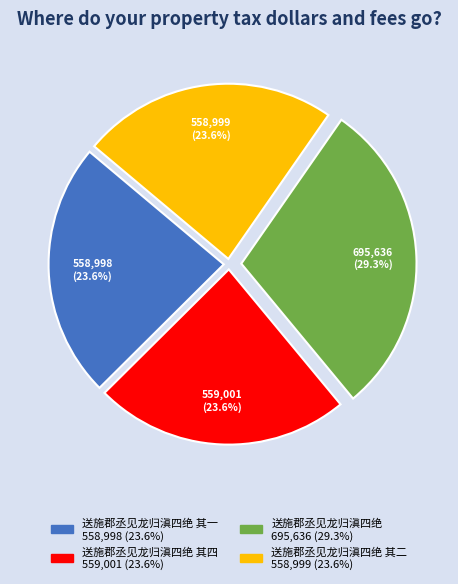

Is there a majority slice in this chart?

No